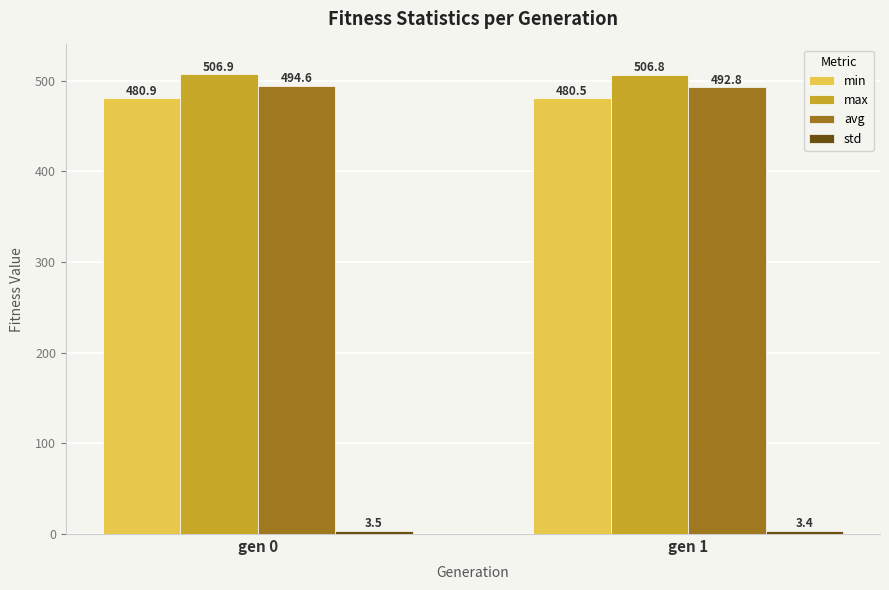

What is the value of the avg bar at the 2nd from the left?

492.8